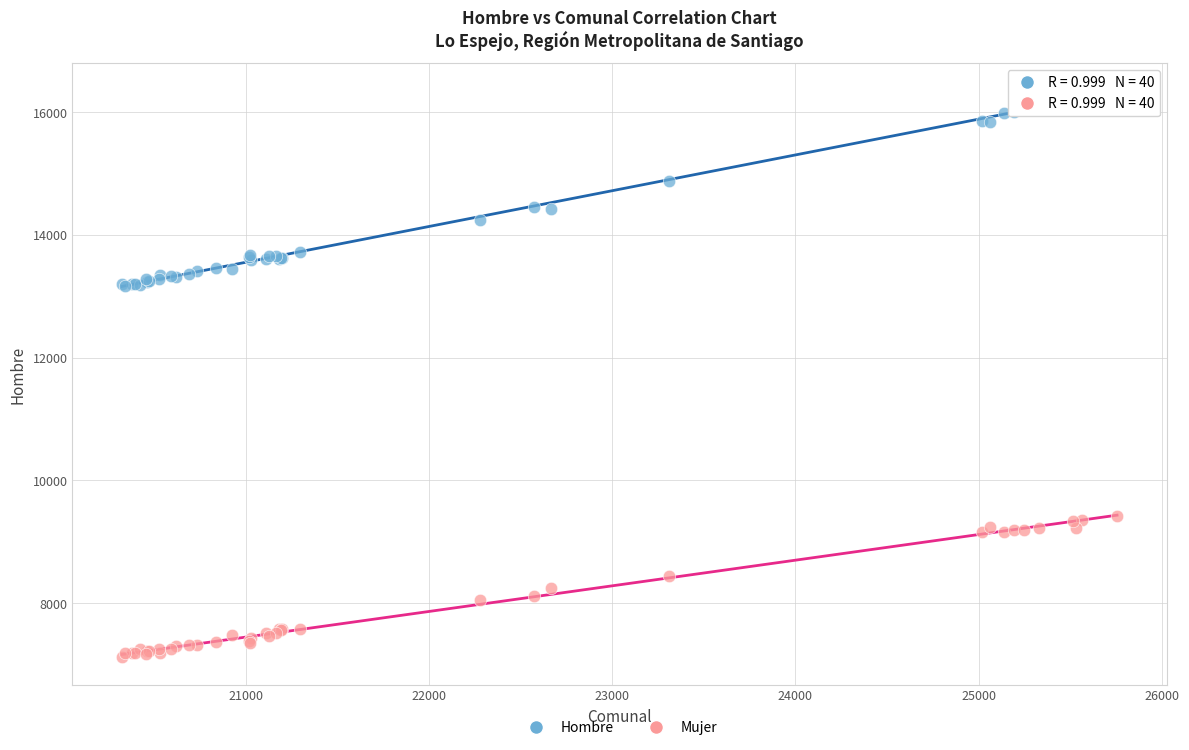

Which series contains the highest Y value?

Hombre